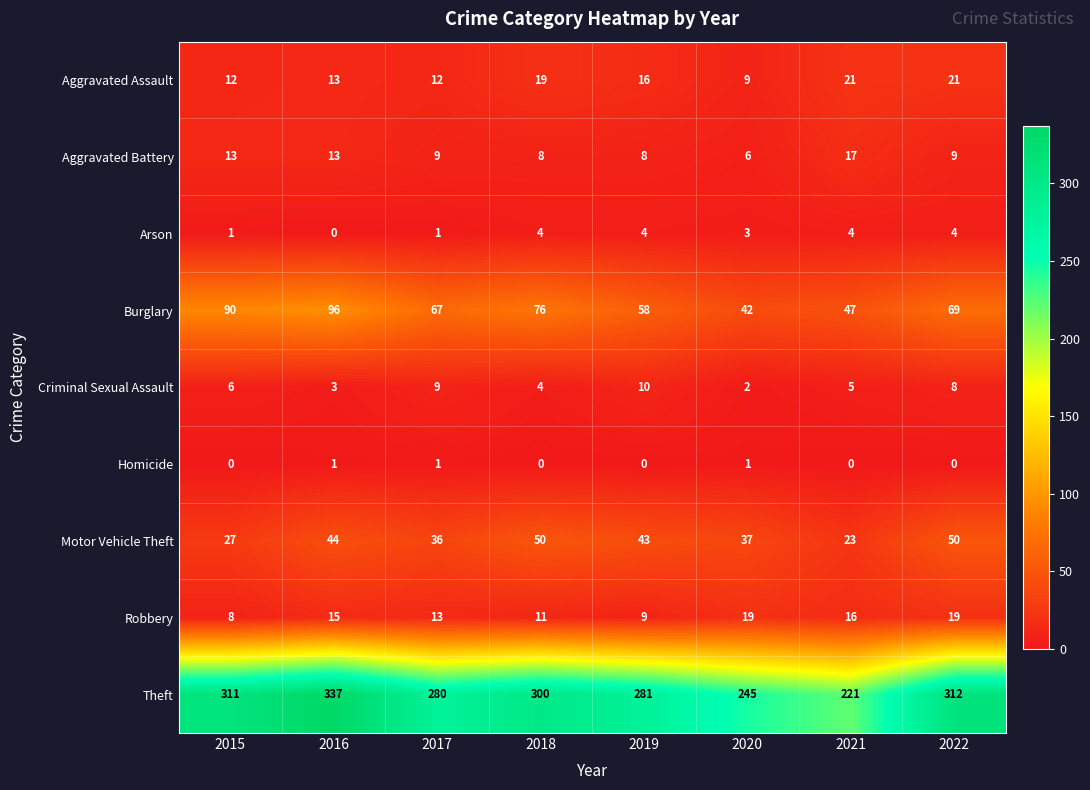

At which category does the chart reach its peak across all series?

2016